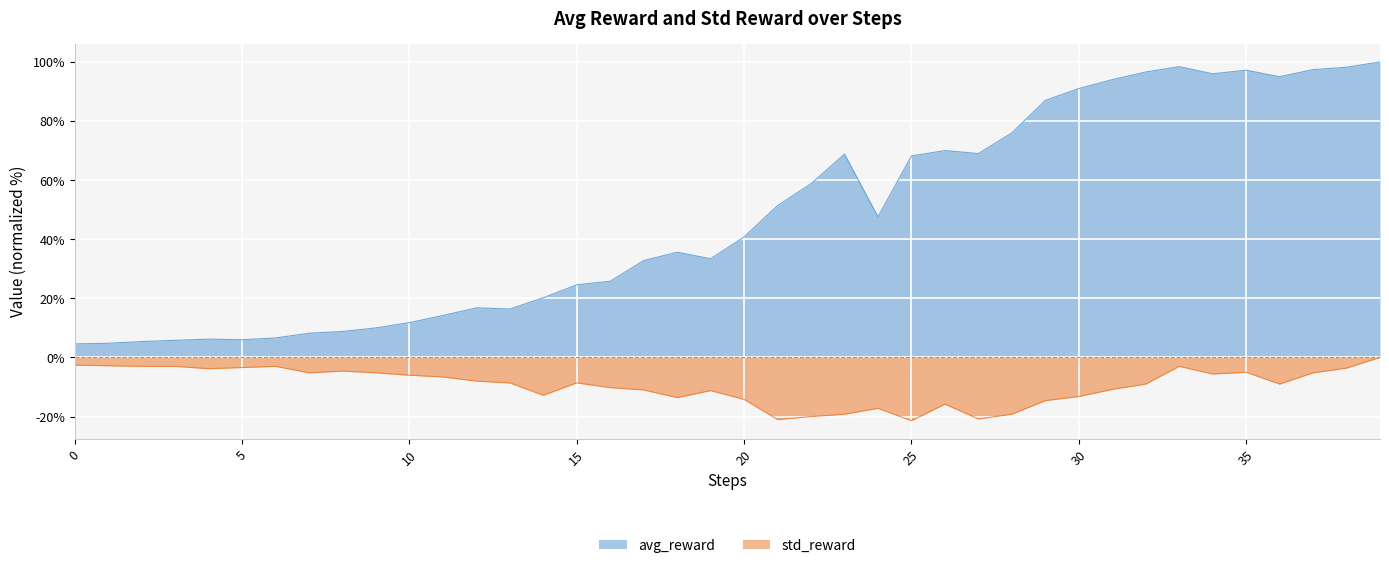

Where is std_reward nearest to the value -10?

16